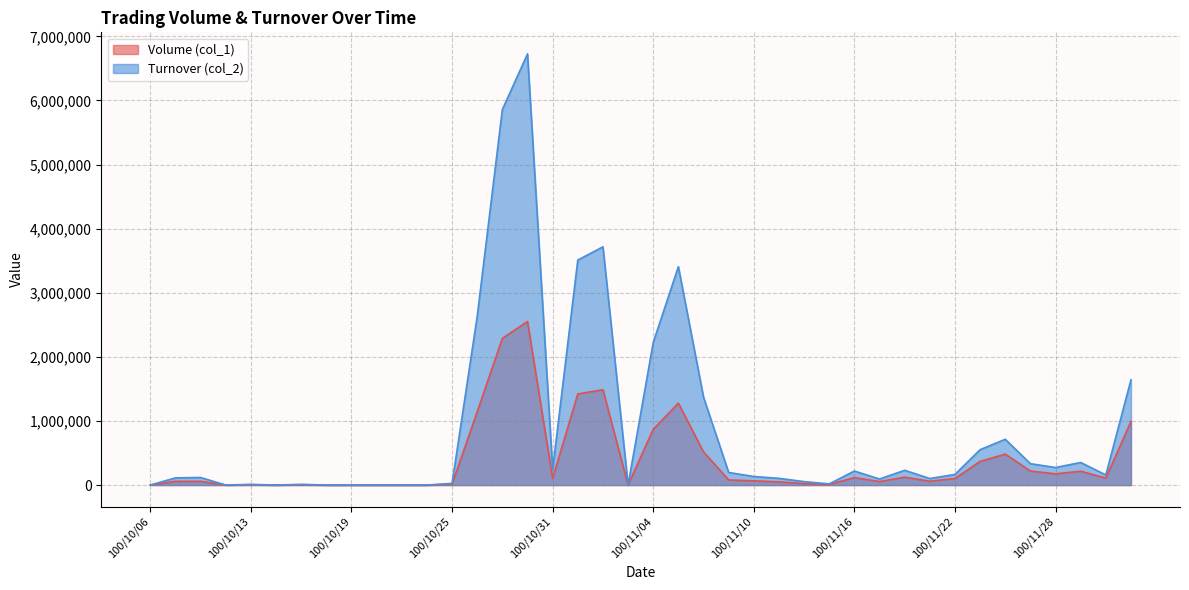

How many lines are shown in the chart?

2